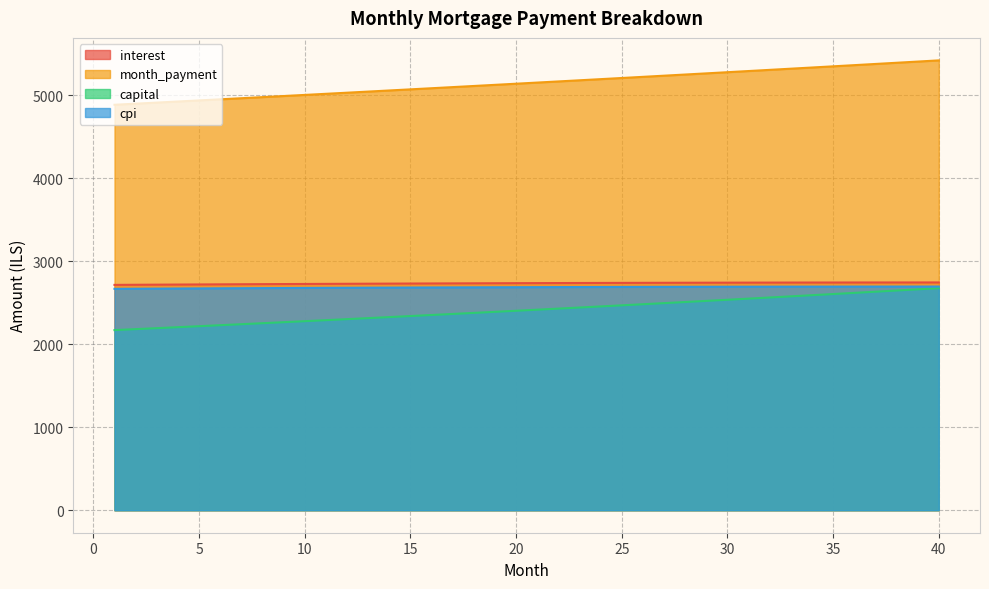

How many categories are shown in the chart?

40